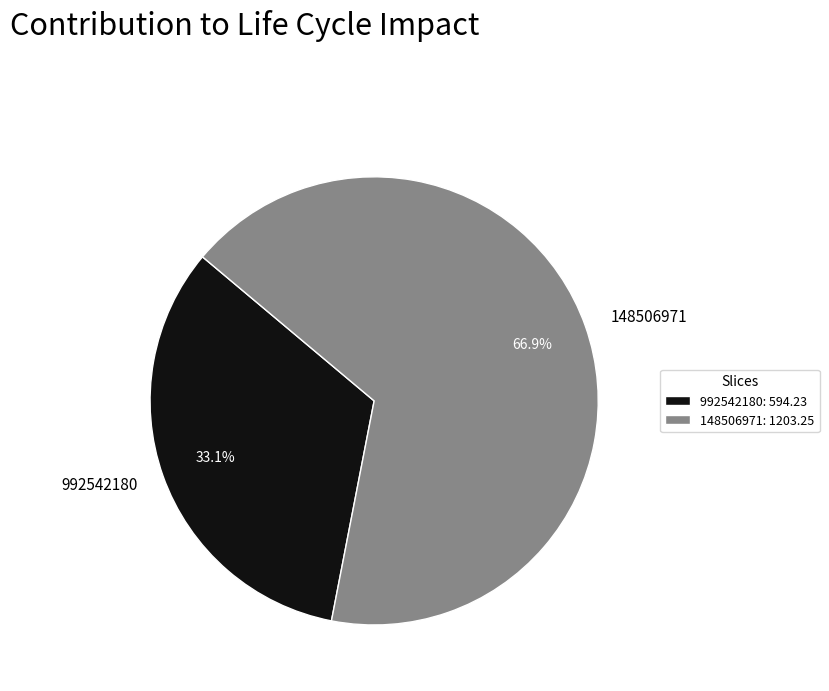

To the nearest percent, what percentage of the pie is 148506971?

67%